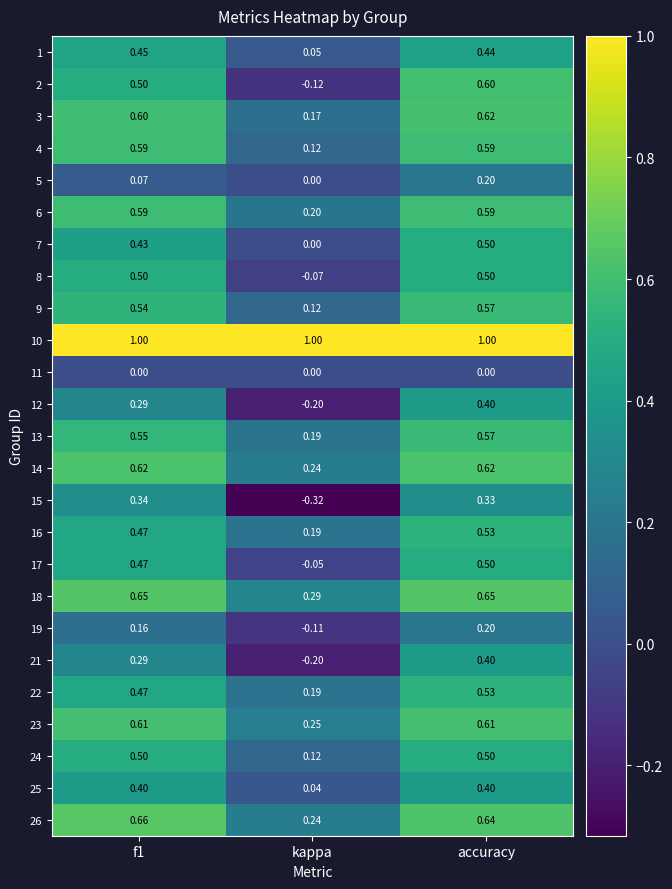

At which label is 13 closest to 0?

kappa